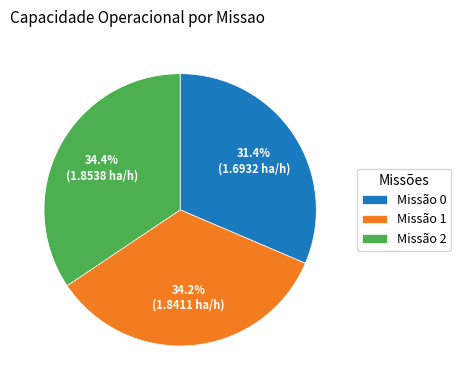

Is there a majority slice in this chart?

No